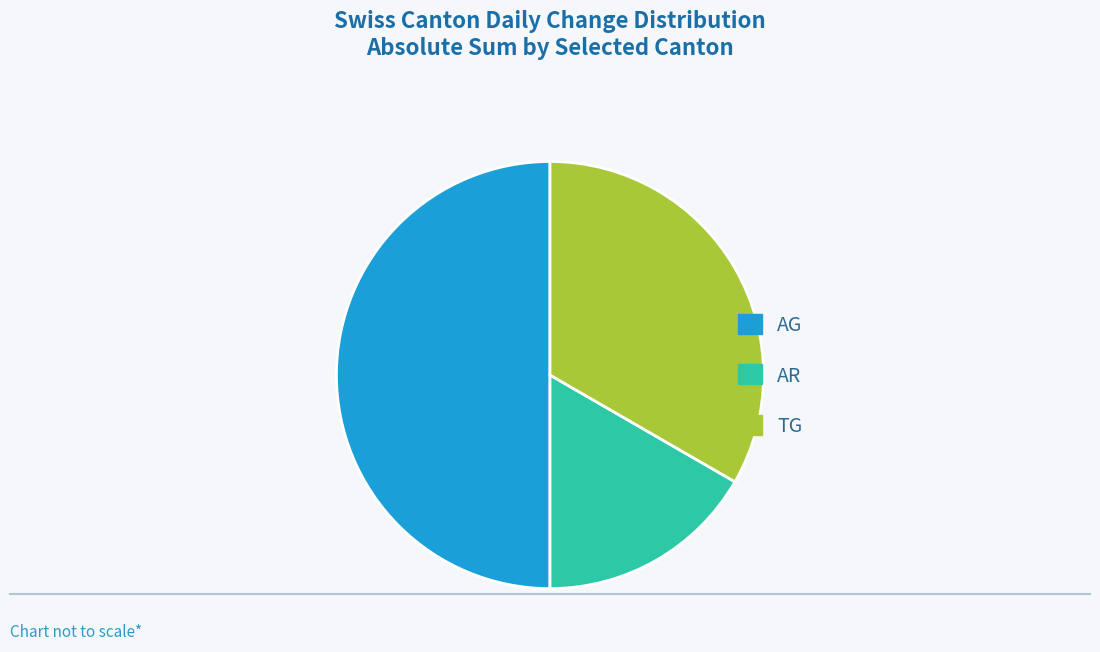

Approximately how many times larger is the value at AG compared to AR?

3.0